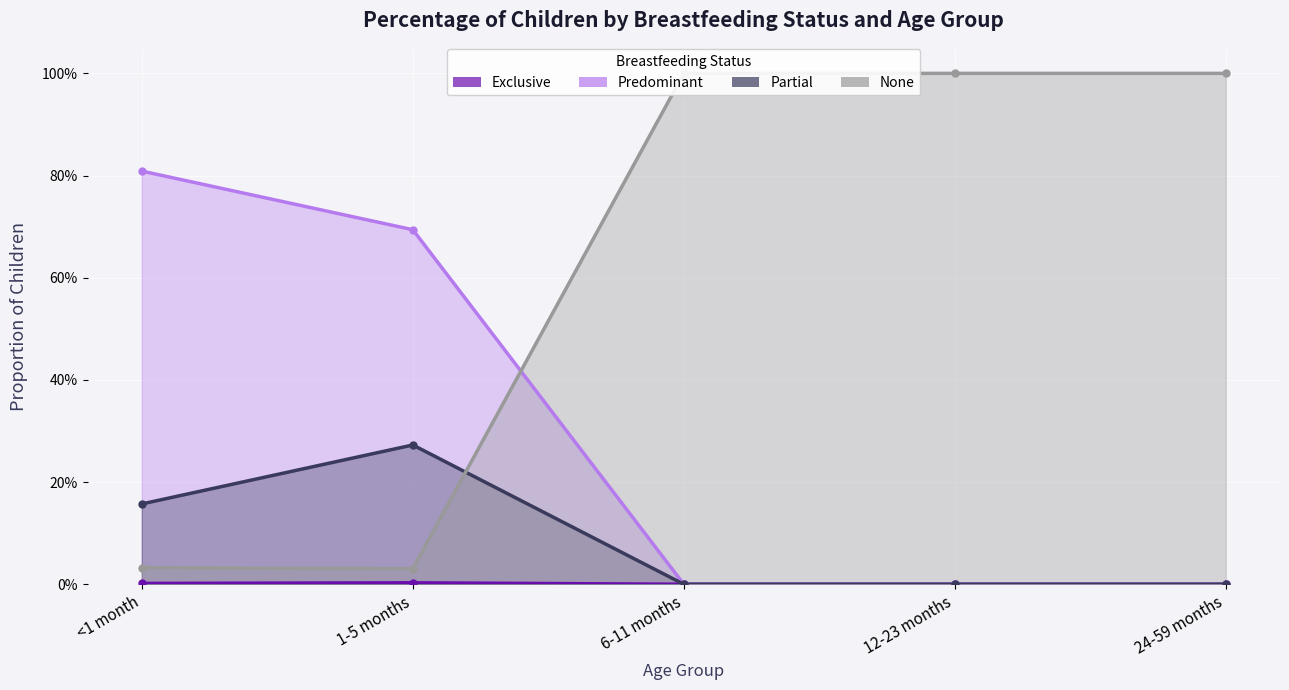

Reading left to right, extract all data points from this chart.

Exclusive (line): <1 month=0.0	1-5 months=0.0	6-11 months=0.0	12-23 months=0.0	24-59 months=0.0
Predominant (line): <1 month=0.8	1-5 months=0.7	6-11 months=0.0	12-23 months=0.0	24-59 months=0.0
Partial (line): <1 month=0.2	1-5 months=0.3	6-11 months=0.0	12-23 months=0.0	24-59 months=0.0
None (line): <1 month=0.0	1-5 months=0.0	6-11 months=1.0	12-23 months=1.0	24-59 months=1.0